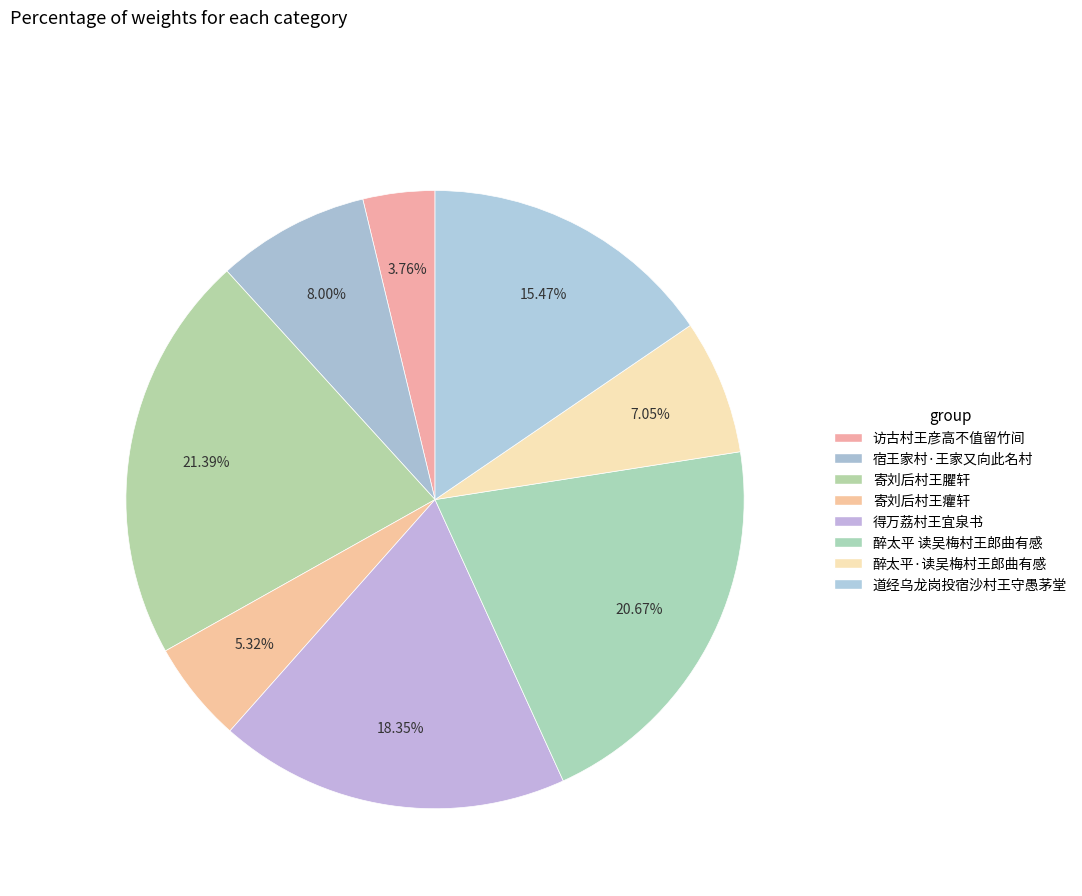

Rank the categories by value from highest to lowest.

寄刘后村王臞轩, 醉太平 读吴梅村王郎曲有感, 得万荔村王宜泉书, 道经乌龙岗投宿沙村王守愚茅堂, 宿王家村·王家又向此名村, 醉太平·读吴梅村王郎曲有感, 寄刘后村王癯轩, 访古村王彦高不值留竹间